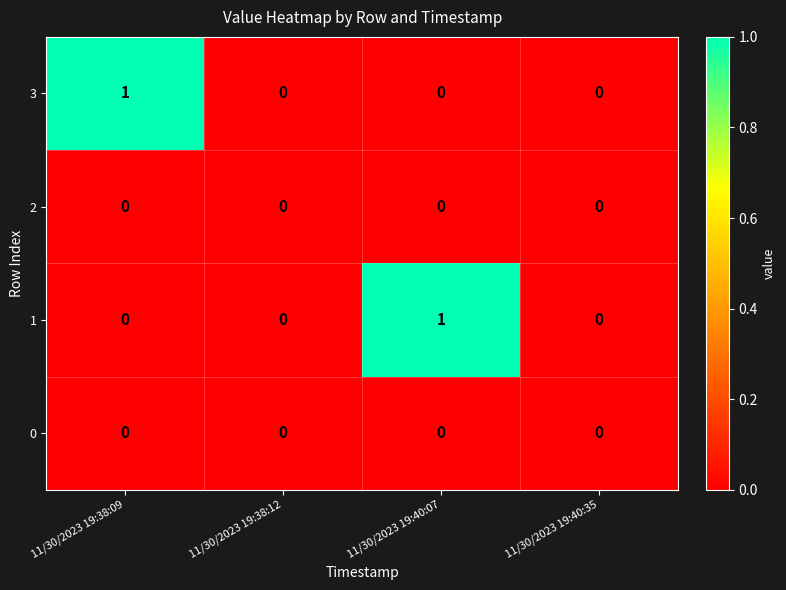

Which series changed the most between 11/30/2023 19:38:09 and 11/30/2023 19:40:35?

3